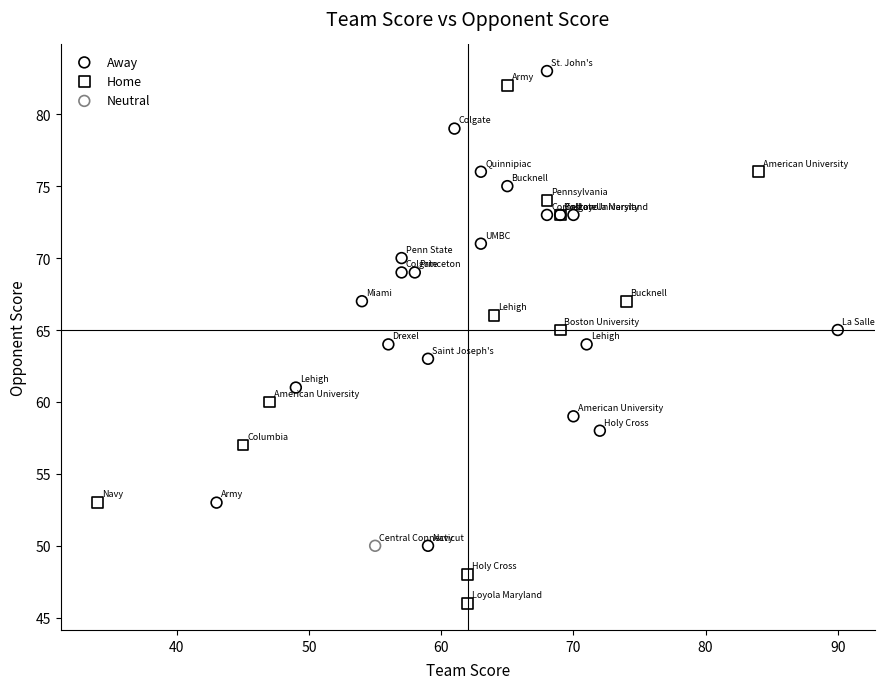

What are all the series names shown in the legend?

Away, Home, Neutral